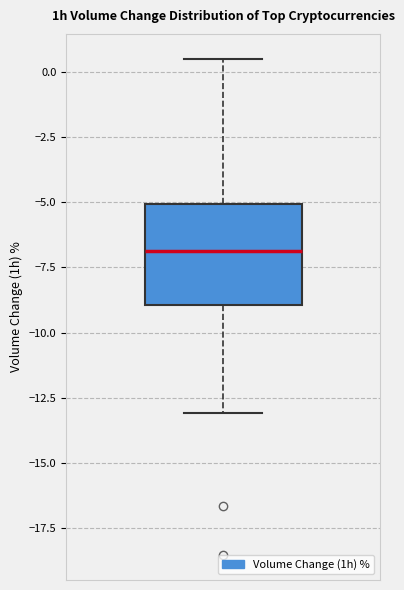

Where is the upper edge of the box on the y-axis? The values are not printed on the chart, so give them approximately, as read against the axis.

-5.0